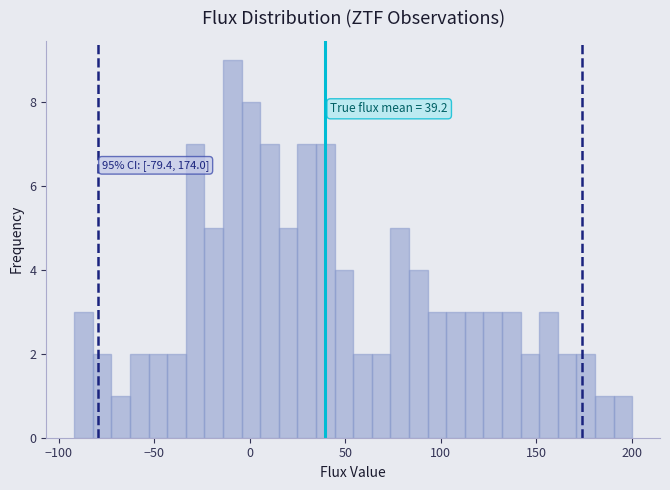

Around what value on the x-axis is the tallest bar? Give the approximate position of its centre, as read against the axis.

-10